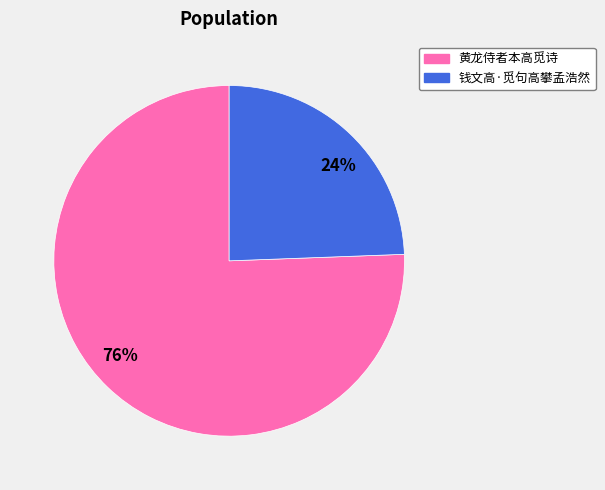

To the nearest percent, what percentage of the pie is 黄龙侍者本高觅诗?

76%